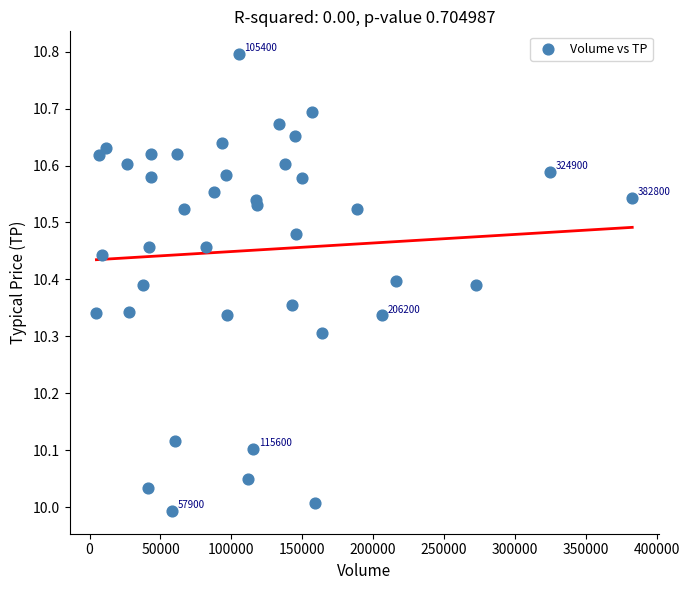

What is the range of Y values (max minus min)?

0.8